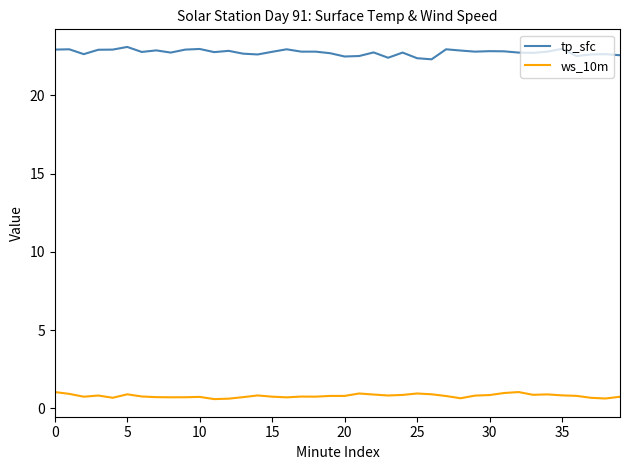

What is the average value of the tp_sfc series?

22.7